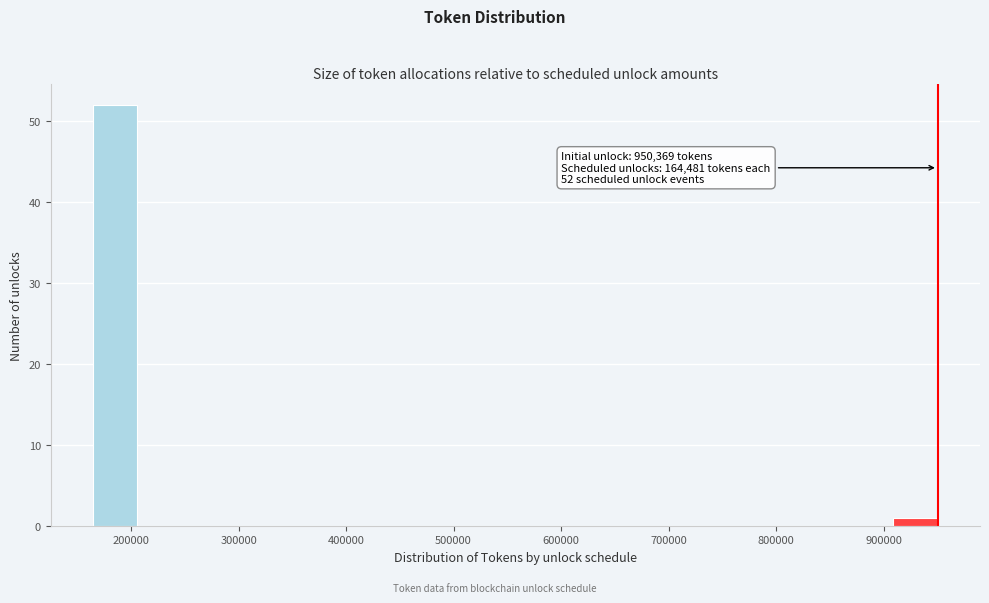

Over which range of the x-axis is the bar tallest?

160000 to 210000